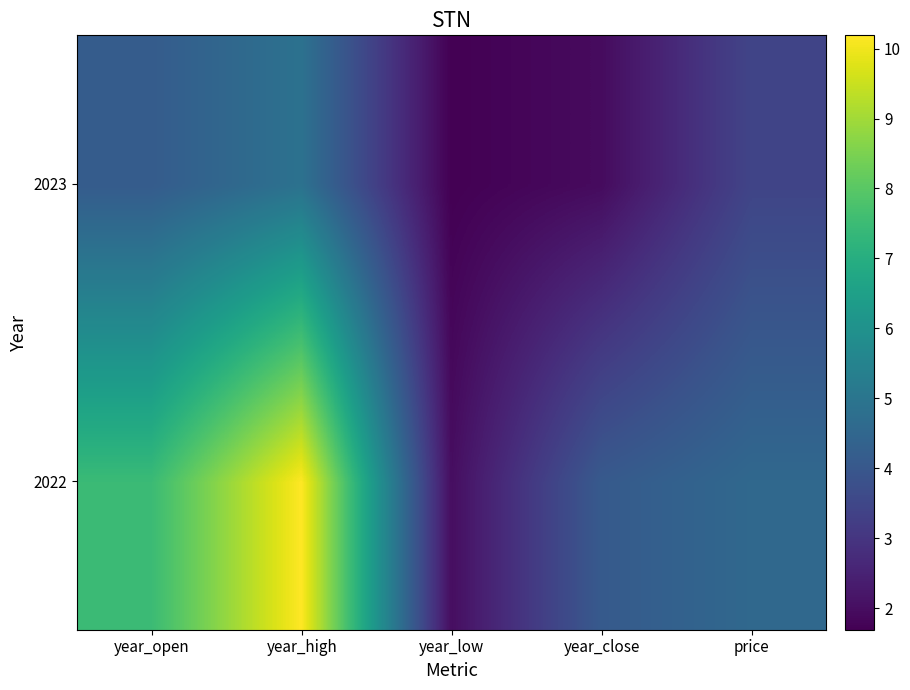

Rank the series by their maximum value, from lowest to highest.

2023, 2022